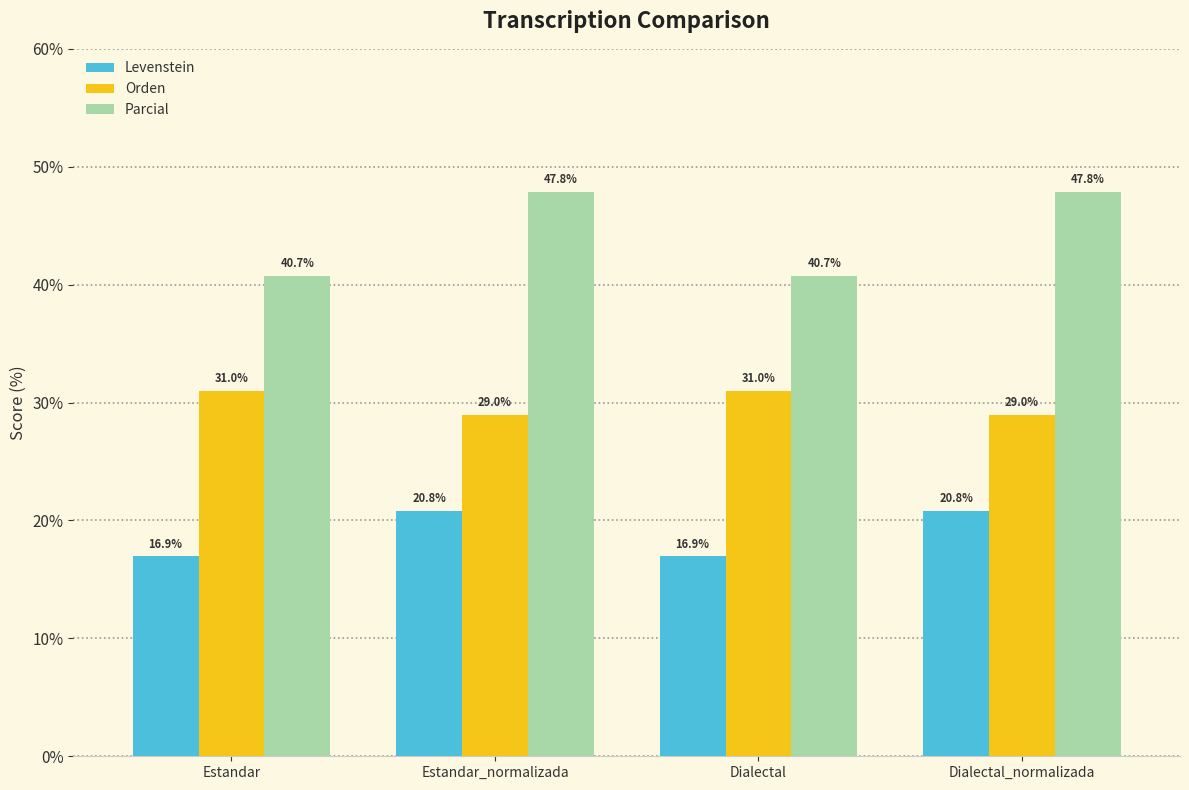

What is the difference between the highest and lowest values at Dialectal_normalizada?

27.0